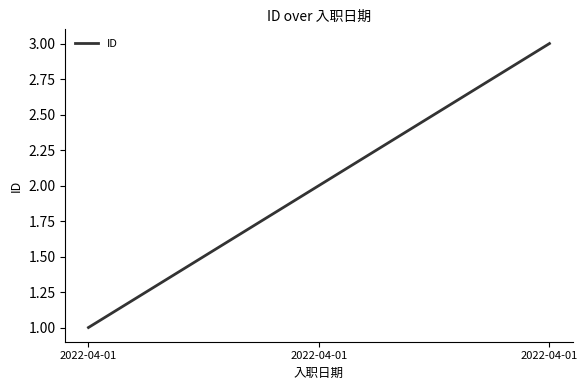

What is the sum of the values at 2022-04-01 and 2022-04-01?

4